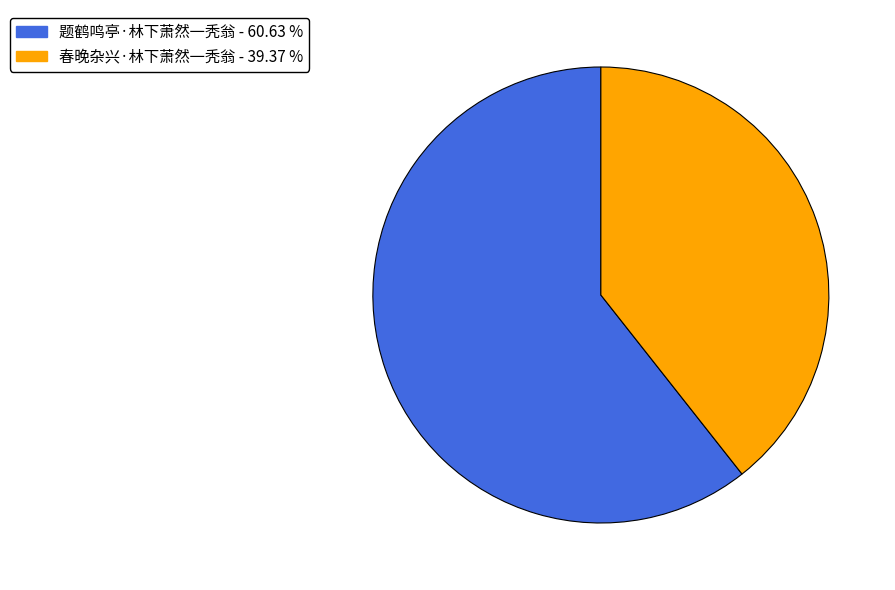

Is the sum of 春晚杂兴·林下萧然一秃翁 - 39.37 % and 题鹤鸣亭·林下萧然一秃翁 - 60.63 % greater than half?

Yes